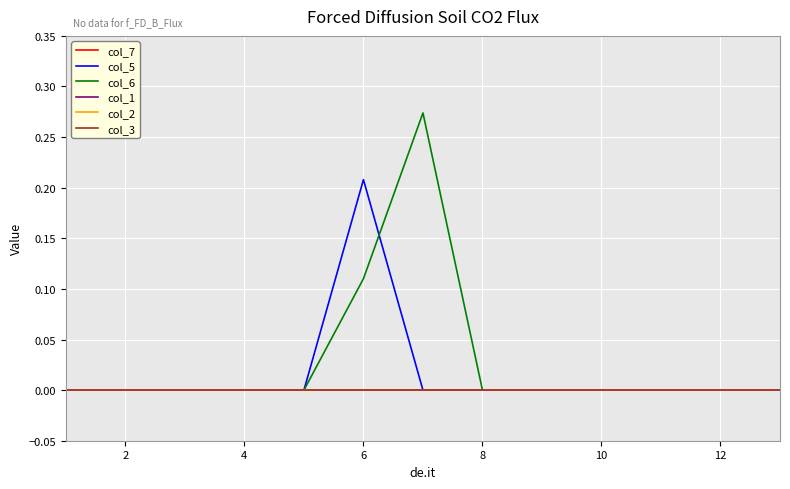

Does the chart display data point markers on the line(s)?

No